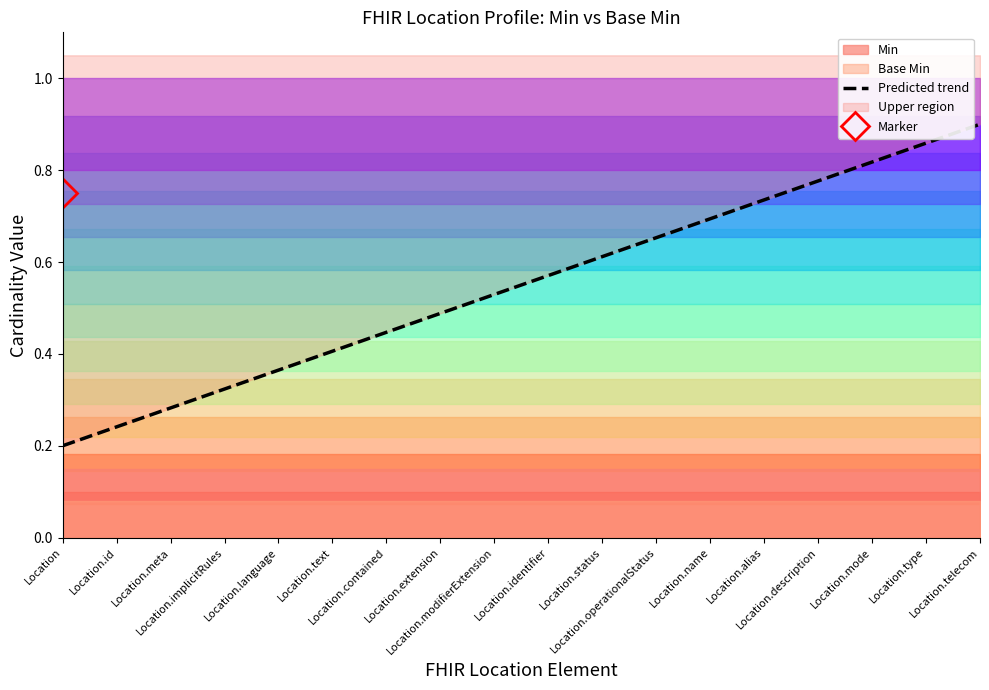

Reading right to left, list all the values displayed in this chart.

Location.telecom=0.9	Location.type=0.9	Location.mode=0.8	Location.description=0.8	Location.alias=0.7	Location.name=0.7	Location.operationalStatus=0.7	Location.status=0.6	Location.identifier=0.6	Location.modifierExtension=0.5	Location.extension=0.5	Location.contained=0.4	Location.text=0.4	Location.language=0.4	Location.implicitRules=0.3	Location.meta=0.3	Location.id=0.2	Location=0.2